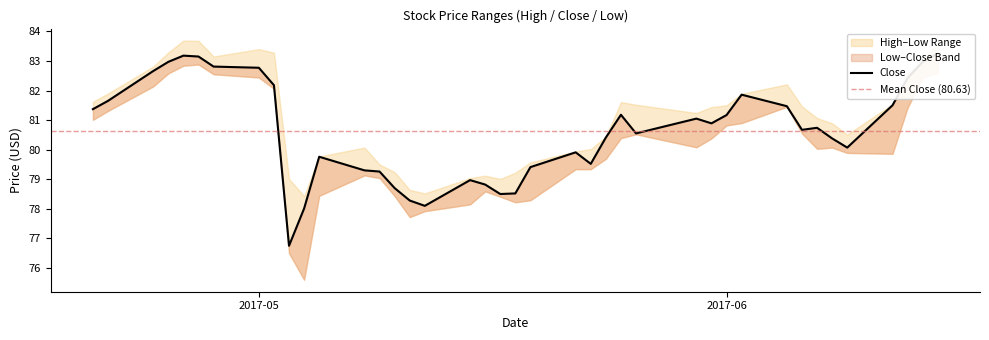

At which category is the sum across all series the highest?

2017-04-27